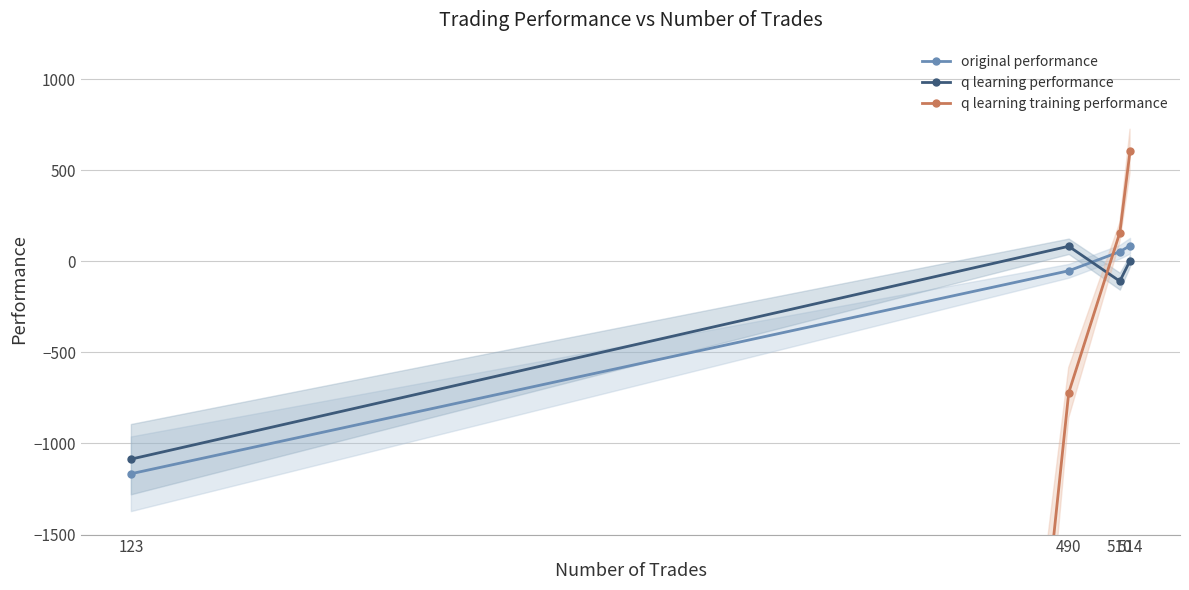

The value of q learning performance at 123 is -1695.9. True or false?

False